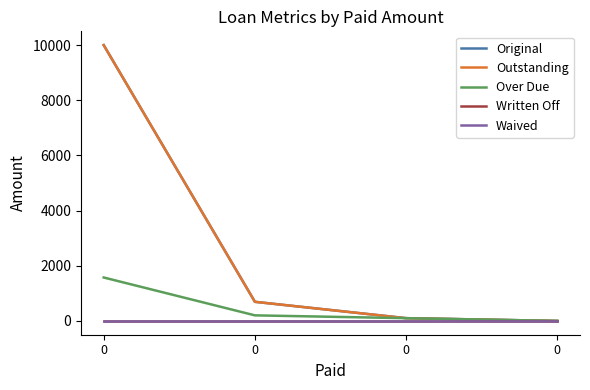

What is the greatest value displayed?

10000.0